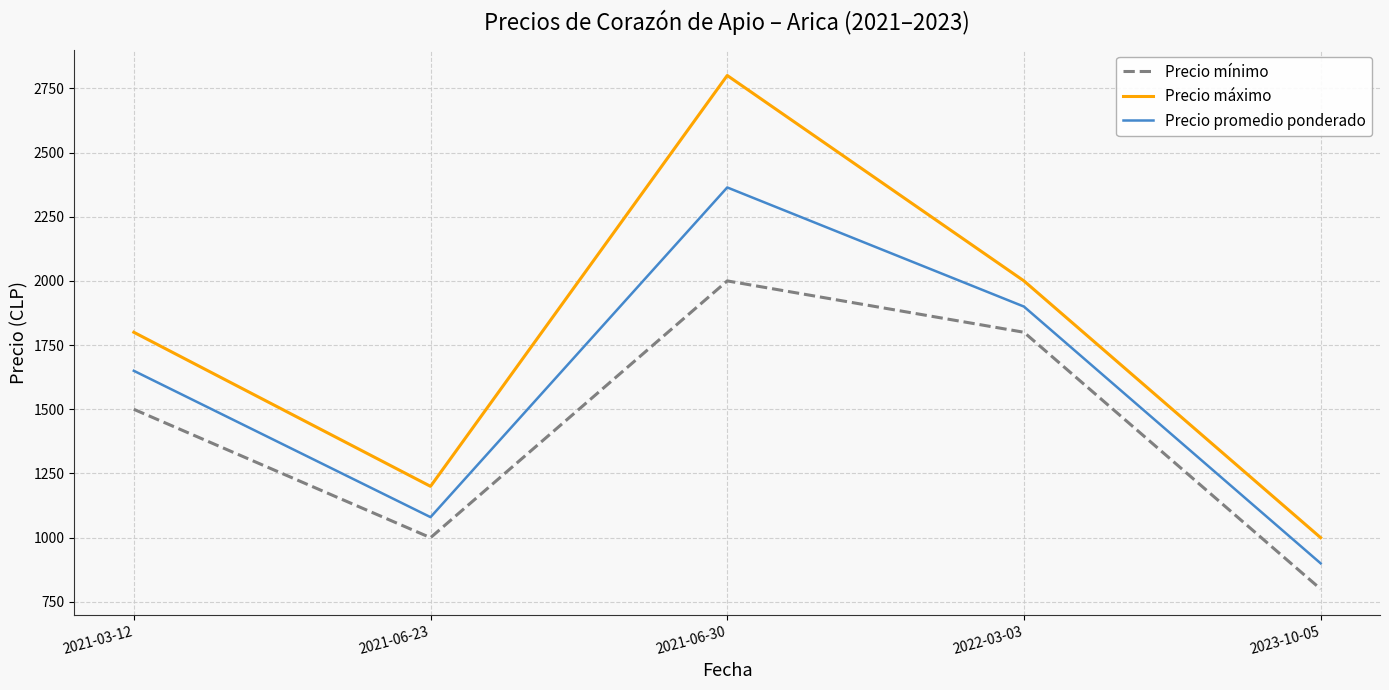

Rank the categories by Precio mínimo value from highest to lowest.

2021-06-30, 2022-03-03, 2021-03-12, 2021-06-23, 2023-10-05